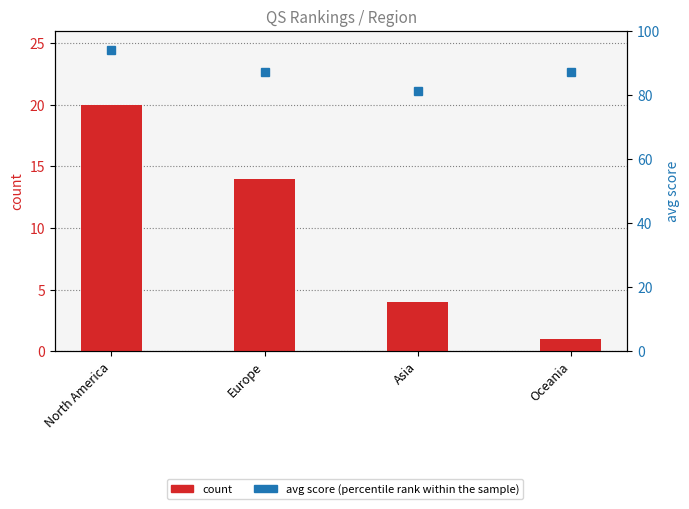

What is the difference between the maximum and second lowest values in the avg score (percentile rank within sample) series?

6.9